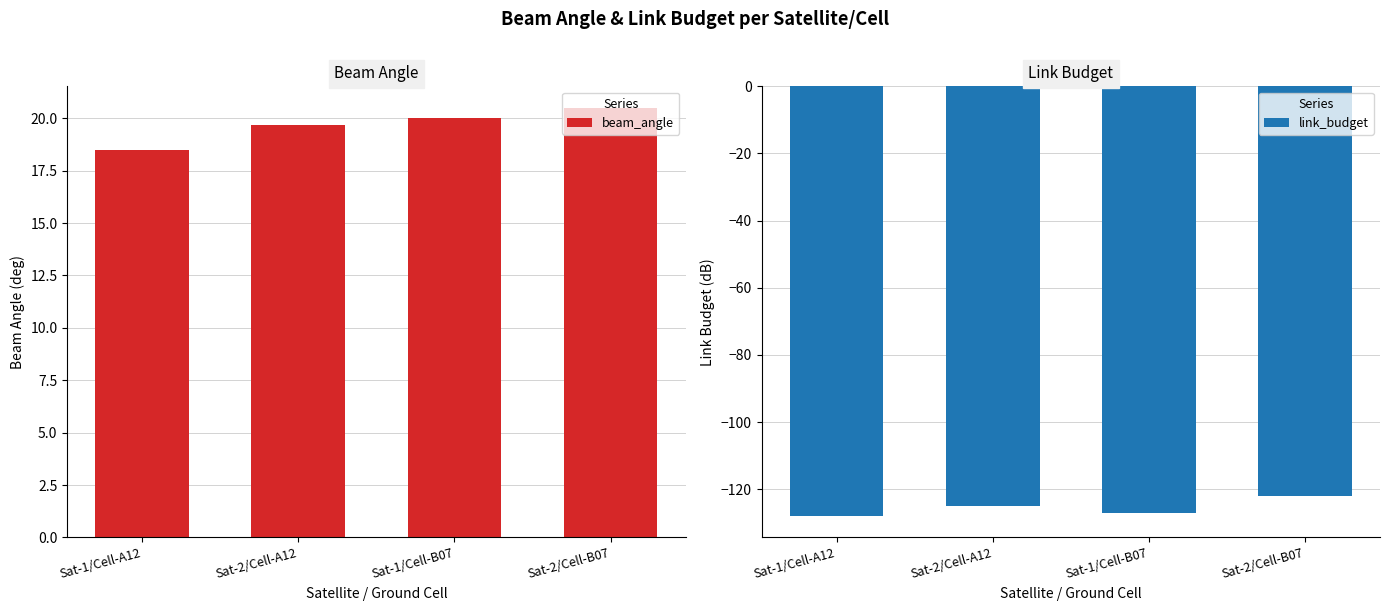

At which label is link_budget closest to -125?

Sat-2/Cell-A12